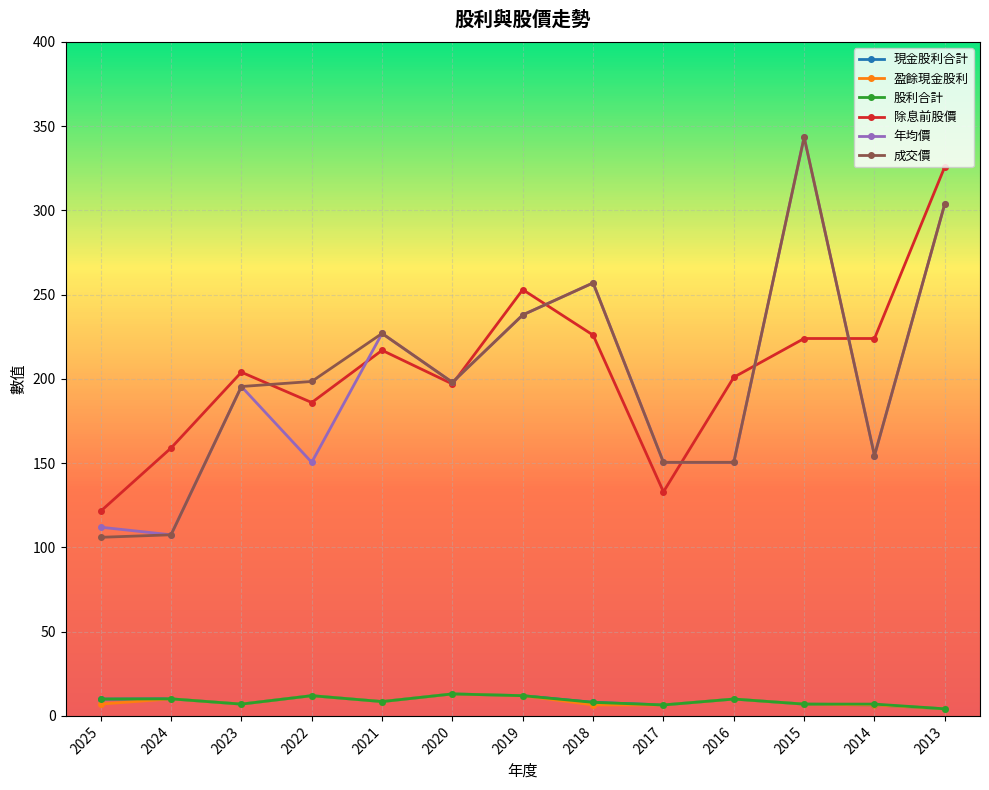

Is the value of 成交價 at 2019 greater than the value of 現金股利合計 at 2021?

Yes